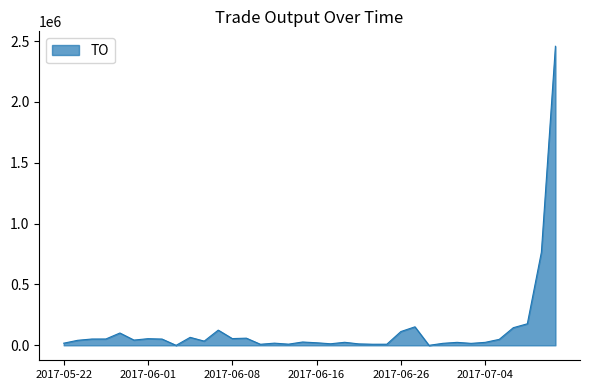

What is the maximum value shown in the chart?

2457070